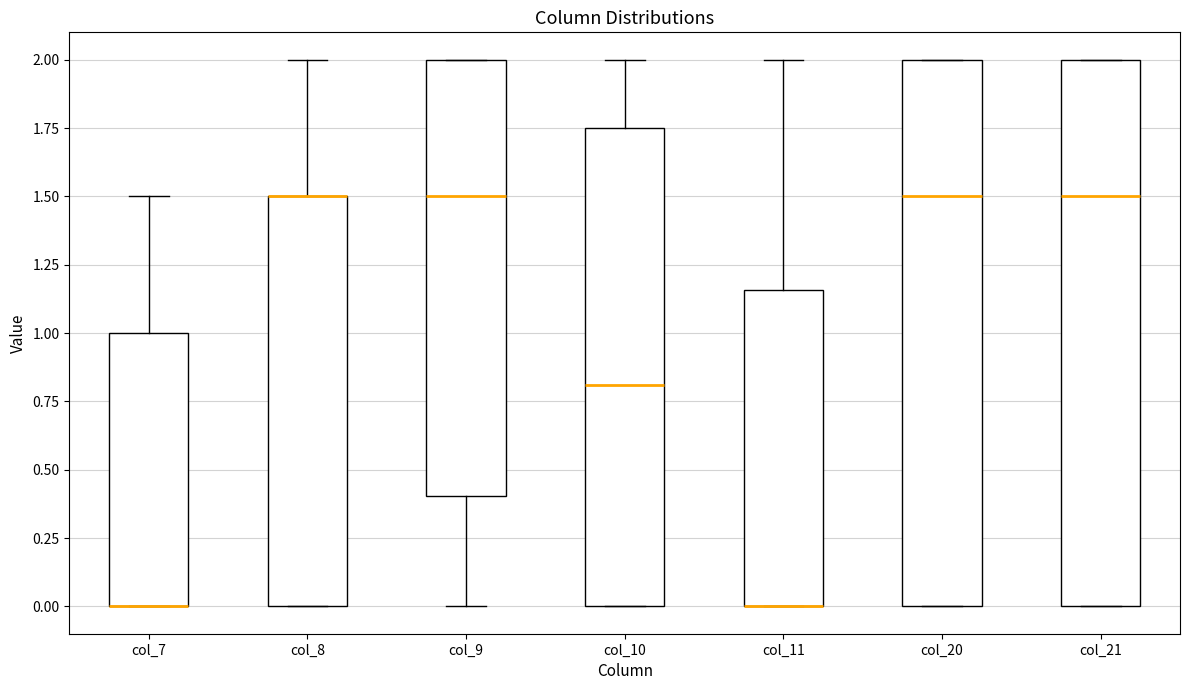

Reading left to right, read every box against the y-axis: the position of its median line, the range the box covers, and the ends of its whiskers. The values are not printed on the chart, so give them approximately, as read against the axis.

col_7: median 0.00 (drawn on the box's lower edge), box 0.00 to 1.00, whiskers 0.00 to 1.50
col_8: median 1.50 (drawn on the box's upper edge), box 0.00 to 1.50, whiskers 0.00 to 2.00
col_9: median 1.50, box 0.40 to 2.00, whiskers 0.00 to 2.00
col_10: median 0.80, box 0.00 to 1.75, whiskers 0.00 to 2.00
col_11: median 0.00 (drawn on the box's lower edge), box 0.00 to 1.15, whiskers 0.00 to 2.00
col_20: median 1.50, box 0.00 to 2.00, whiskers 0.00 to 2.00
col_21: median 1.50, box 0.00 to 2.00, whiskers 0.00 to 2.00